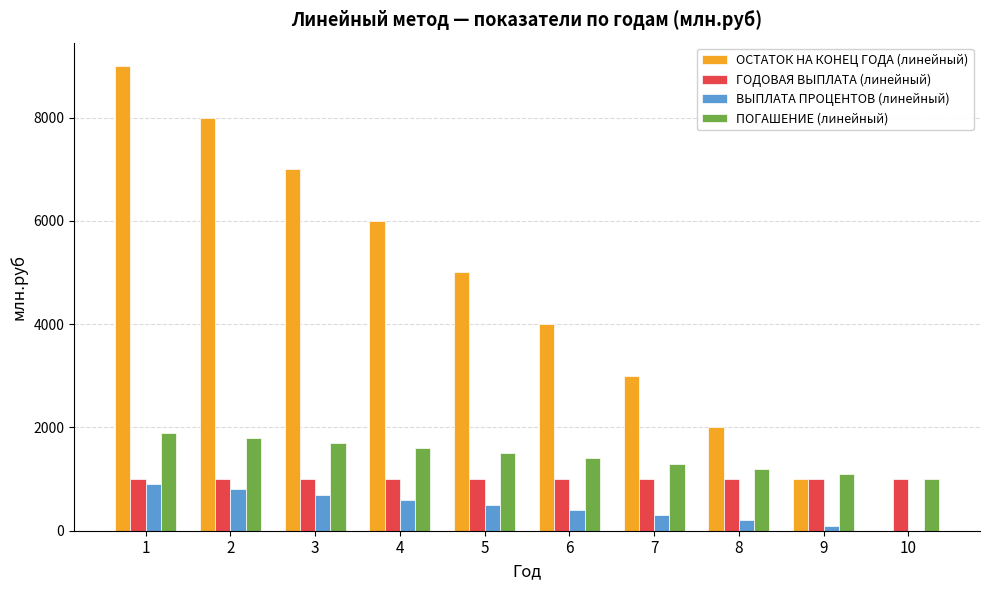

Count the ПОГАШЕНИЕ (линейный) values in the range 1200 to 1700.

6